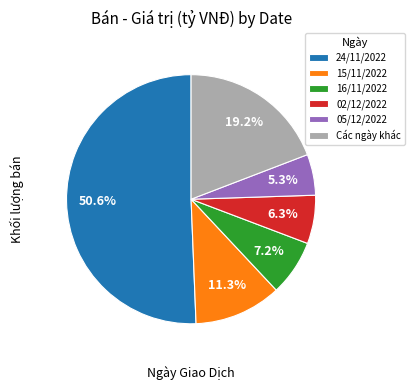

Does 24/11/2022 represent more than half of the total?

Yes